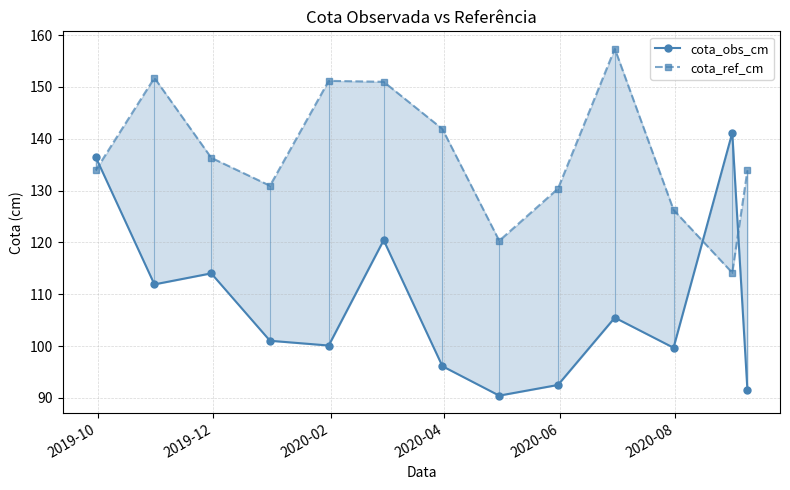

What is the difference between the maximum and minimum values in the cota_ref_cm series?

43.2